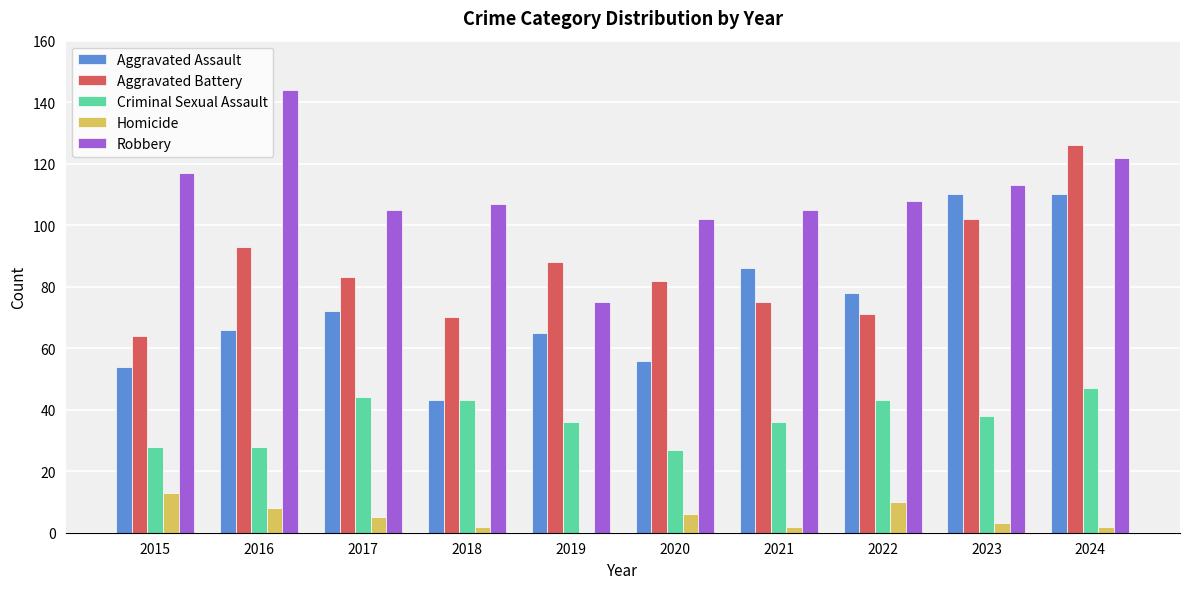

What is the sum of the Criminal Sexual Assault values at 2016 and 2022?

71